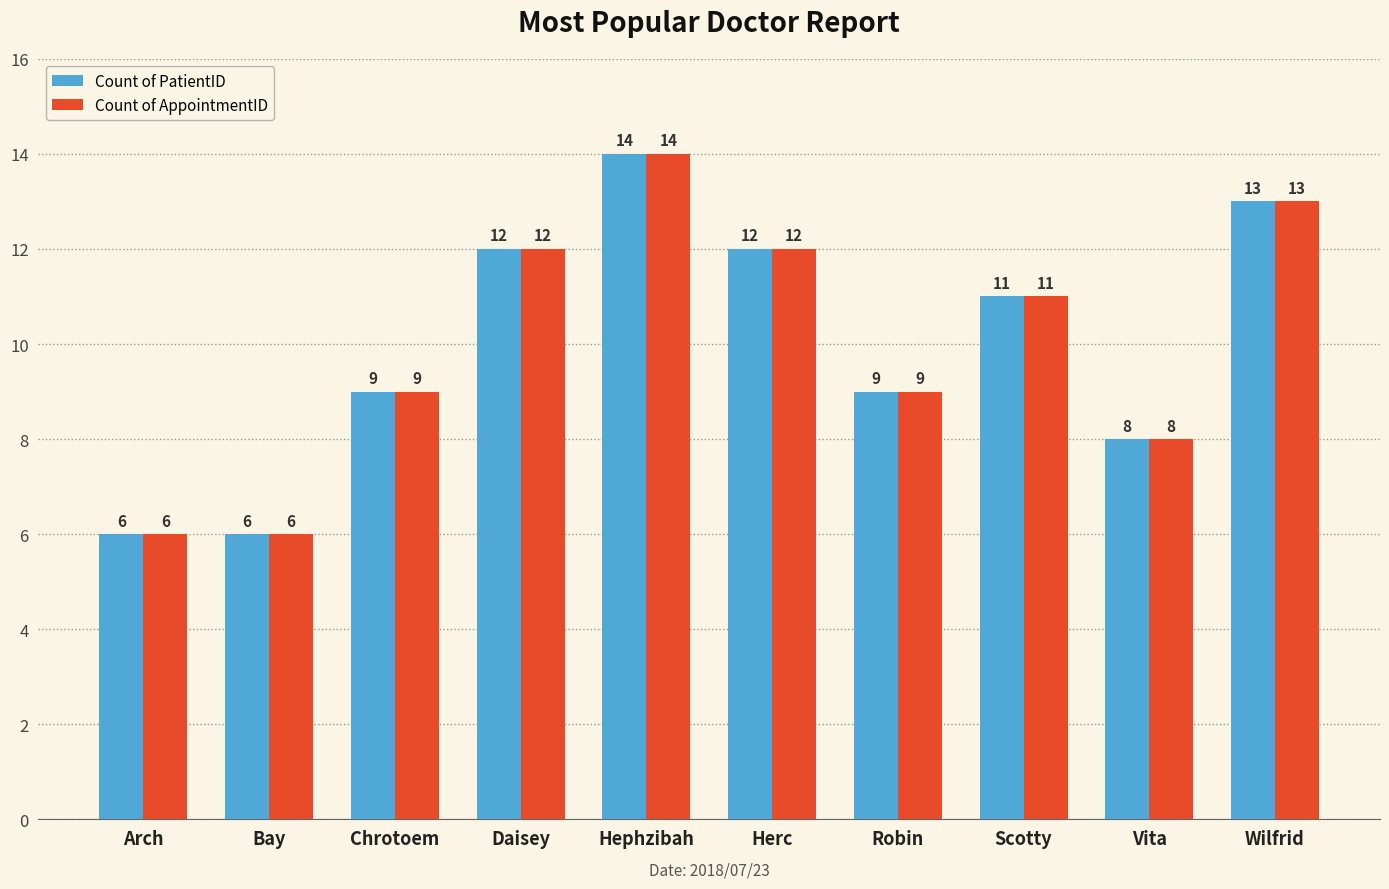

What are all the series names shown in the legend?

Count of PatientID, Count of AppointmentID